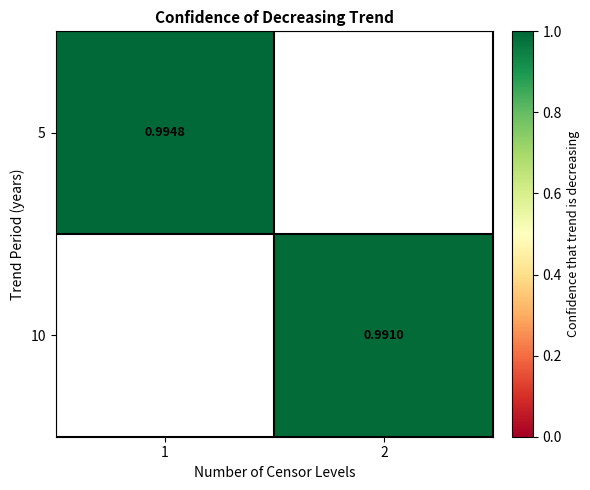

Is the value of 10 at 2 greater than the value of 5 at 1?

No